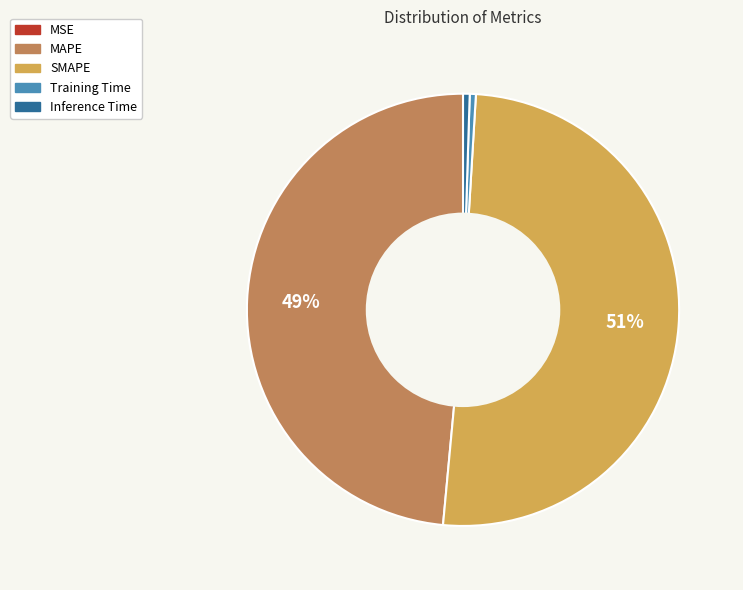

Which slice represents more than half of the pie?

SMAPE